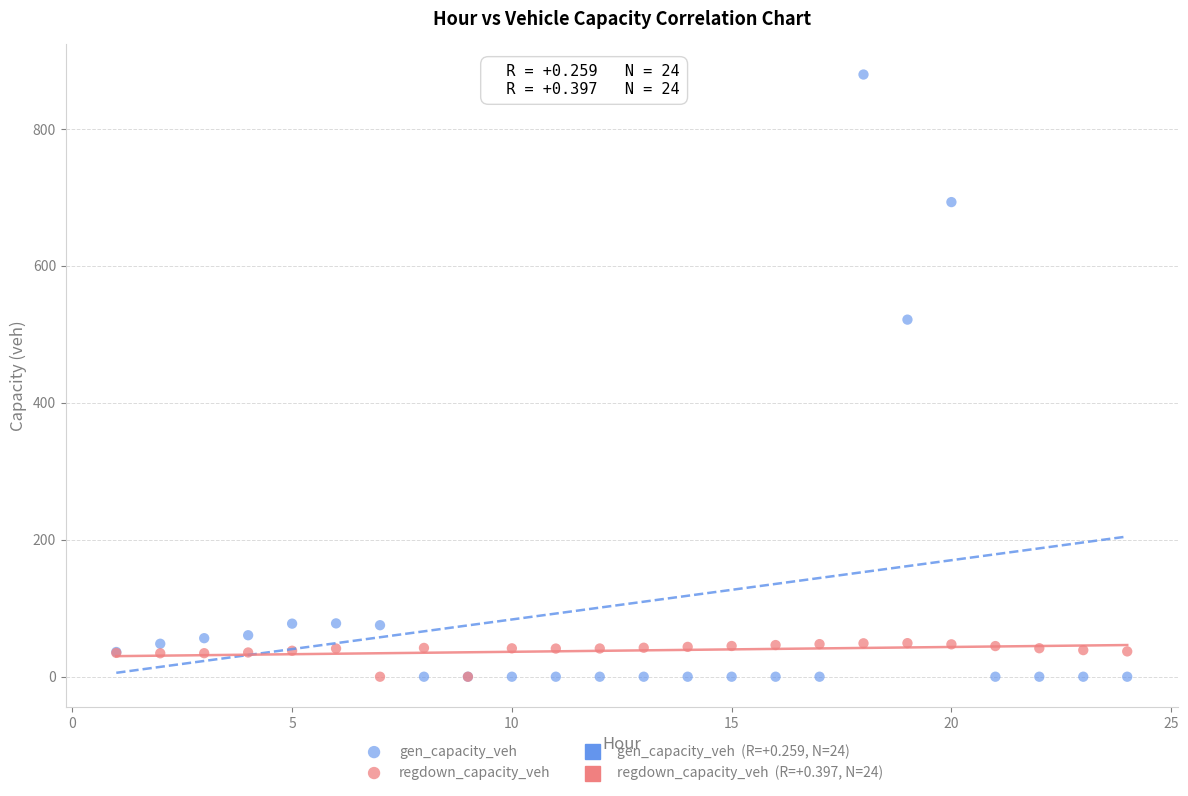

Which series contains the highest Y value?

gen_capacity_veh